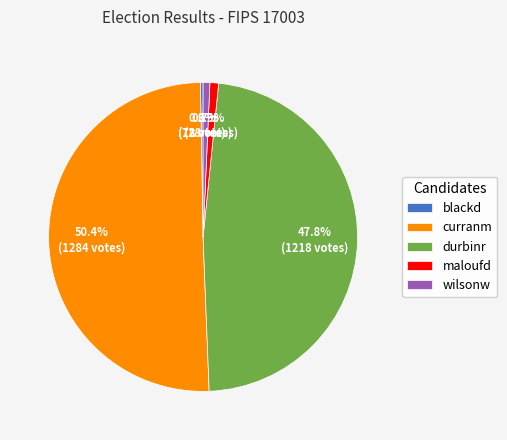

Does durbinr represent more than half of the total?

No